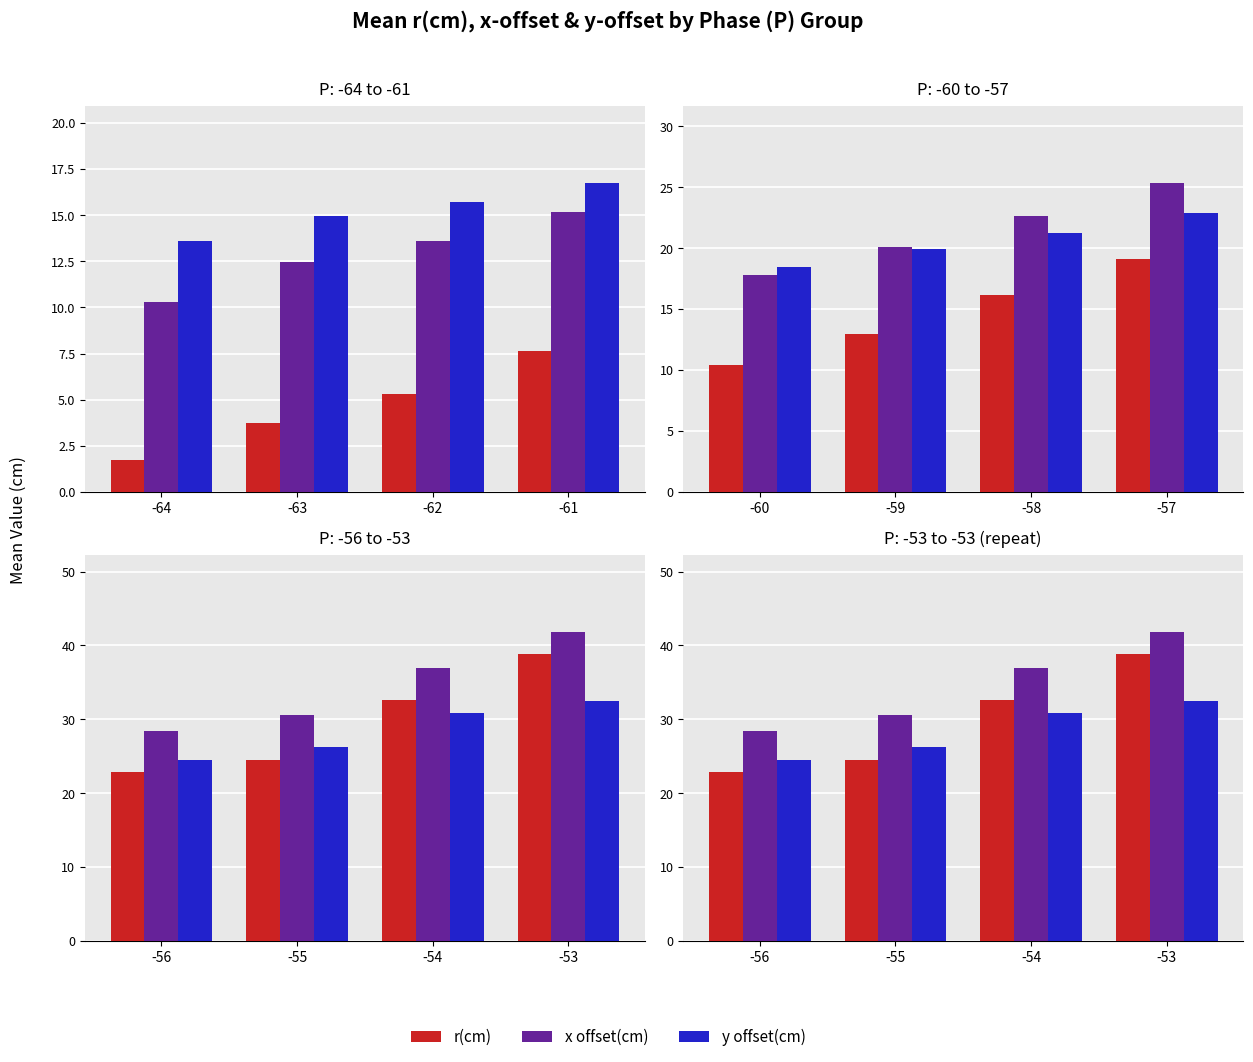

The value of x offset(cm) at -53 is 75.0. True or false?

False